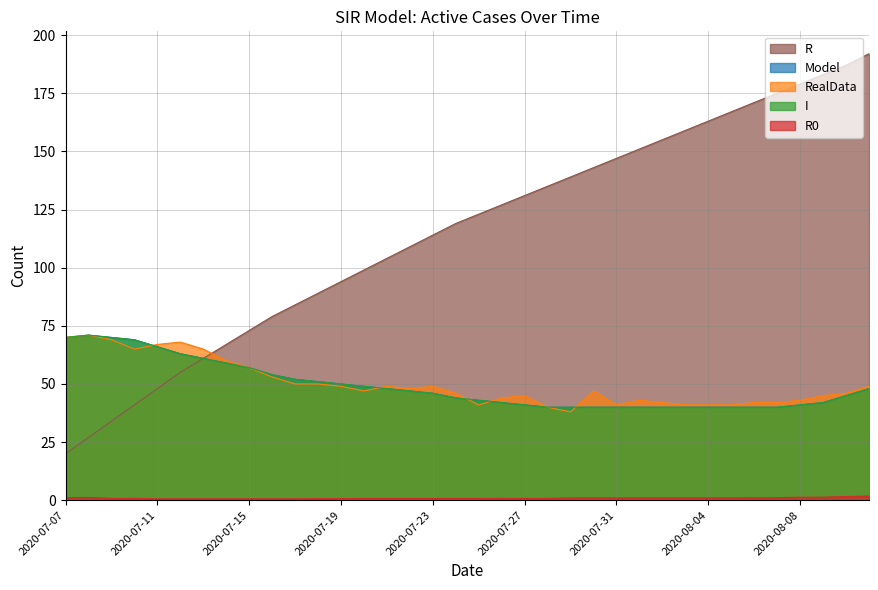

What is the difference between the R values at 2020-07-12 and 2020-08-02?

100.0